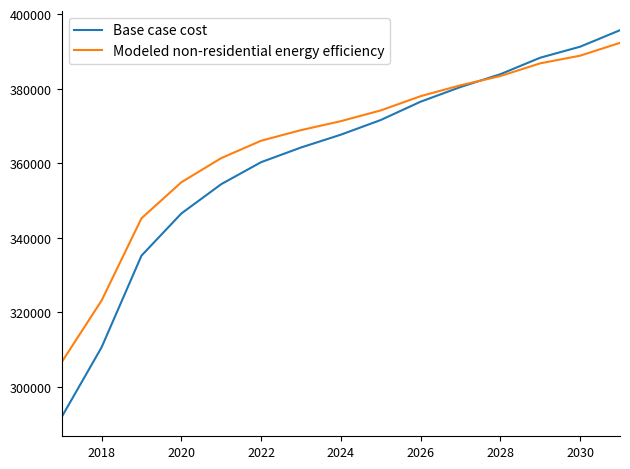

Which series has the largest range (max minus min)?

Base case cost